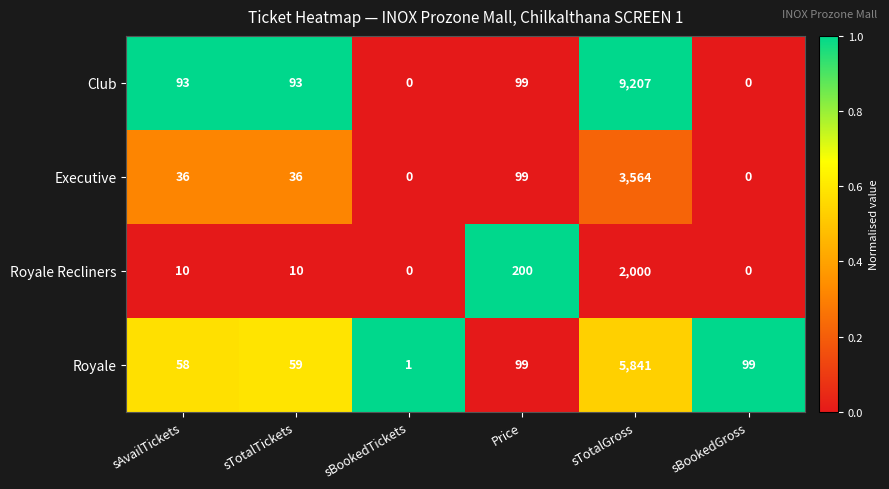

What is the total value across all series at sAvailTickets?

197